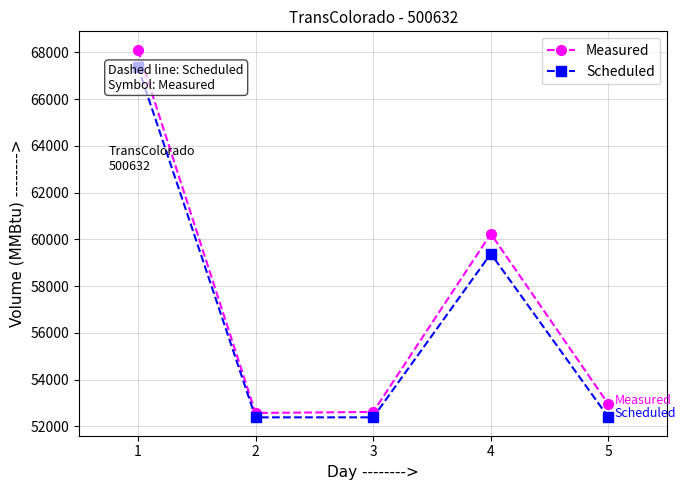

Count the number of data series in this chart.

2